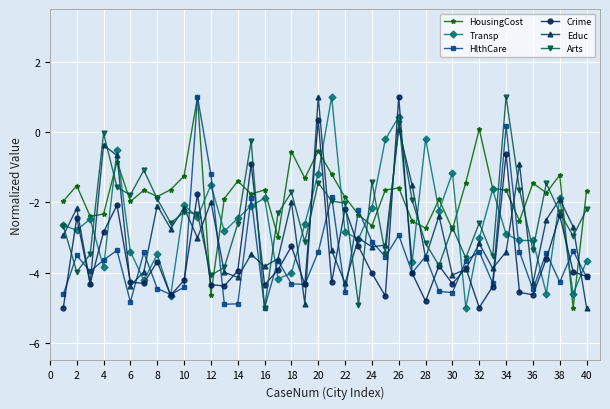

How many values in HousingCost are above zero?

2